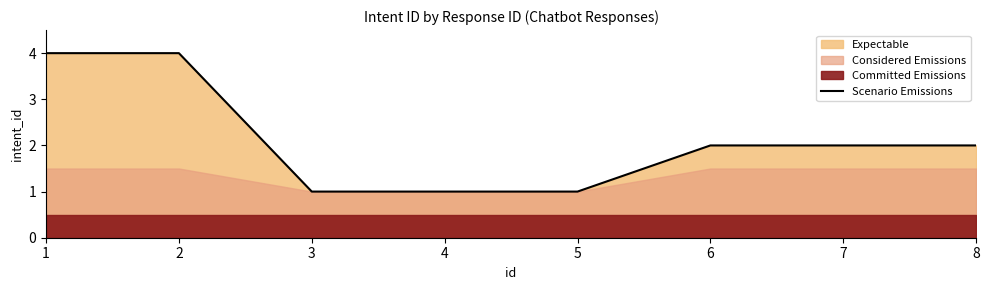

What is the difference between the second highest and second lowest values?

3